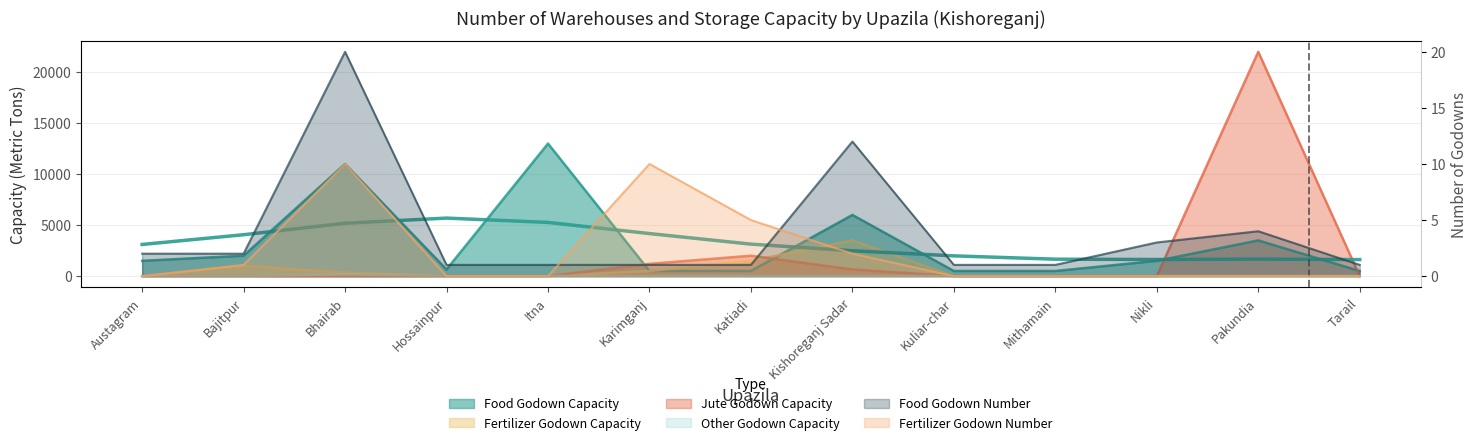

How many data points in Food Godown Capacity are above 1500?

5